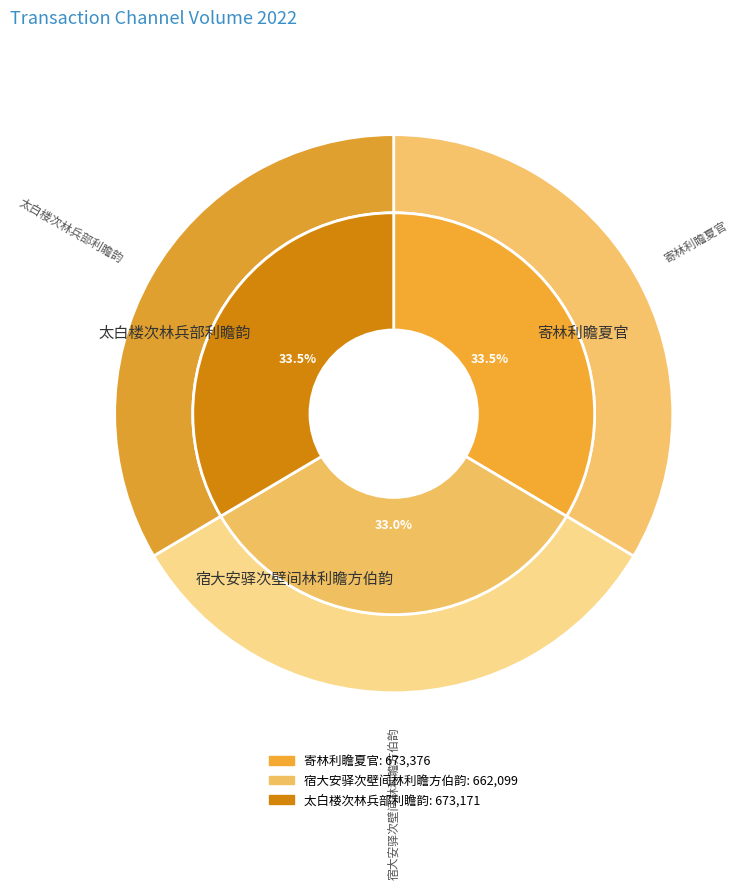

Is the sum of 宿大安驿次壁间林利瞻方伯韵 and 太白楼次林兵部利瞻韵 greater than half?

Yes